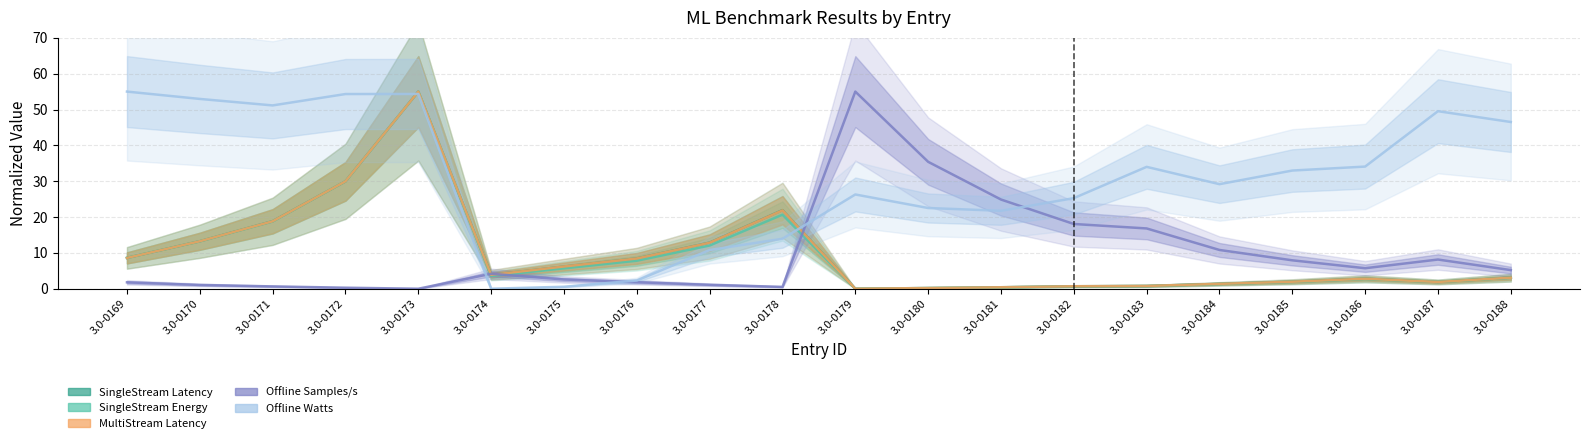

Does the chart display data point markers on the line(s)?

No